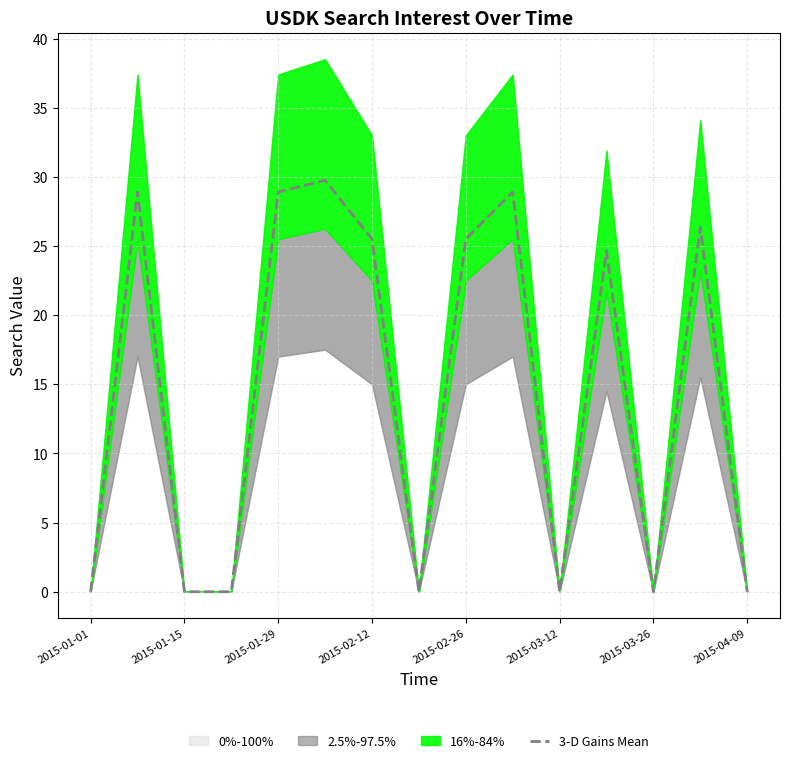

Is it true that 3-D Gains Mean equals 25.5 at 2015-02-26?

True